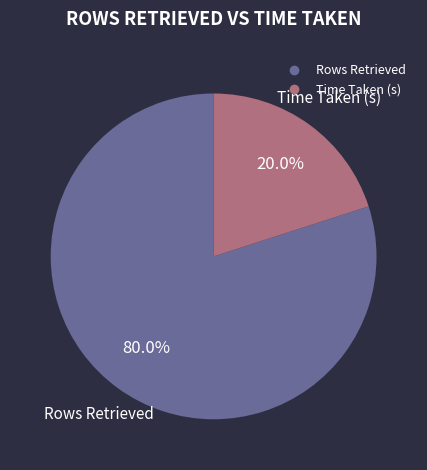

Which category has the biggest portion of the pie?

Rows Retrieved